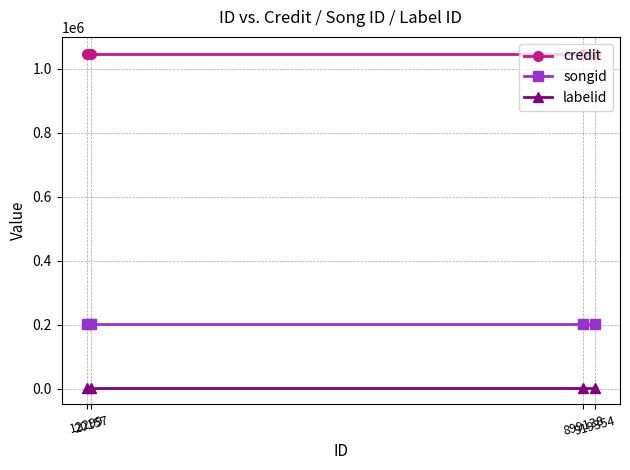

Is this an area chart (filled region under the line)?

No